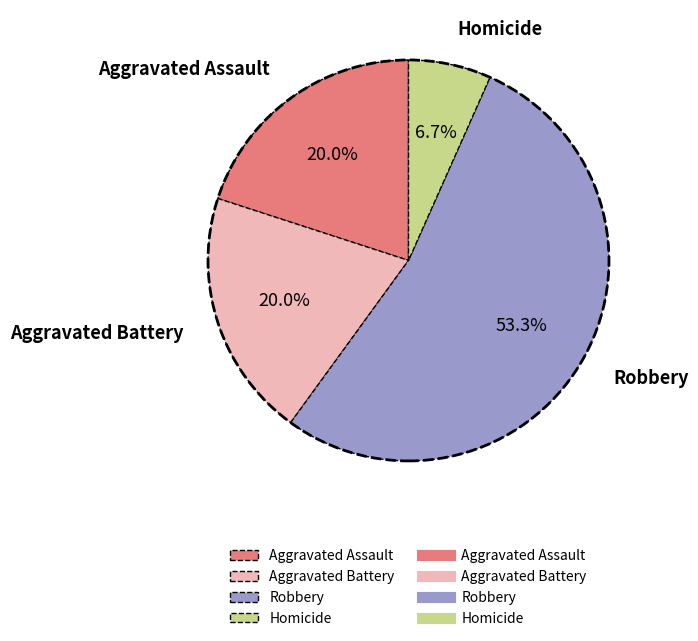

Is it true that Homicide is 1% of the pie?

False